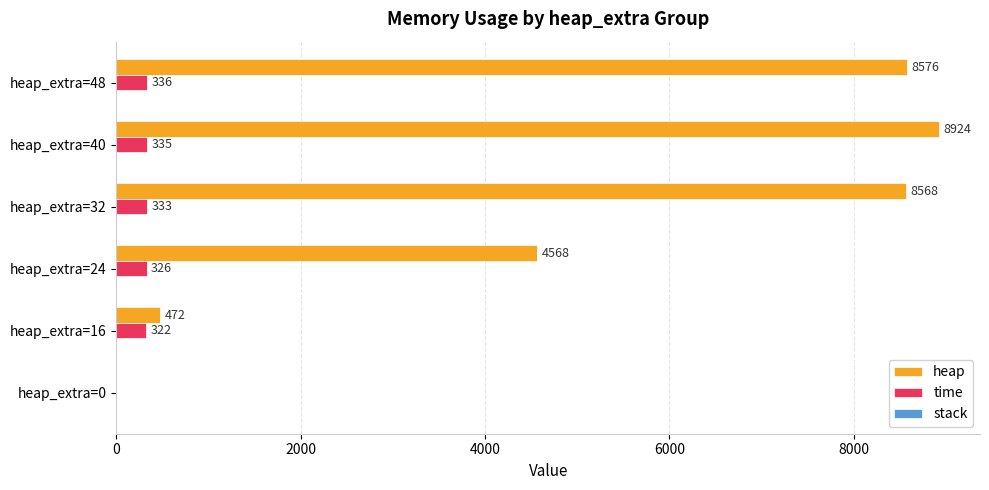

At which label is time closest to 168?

heap_extra=16